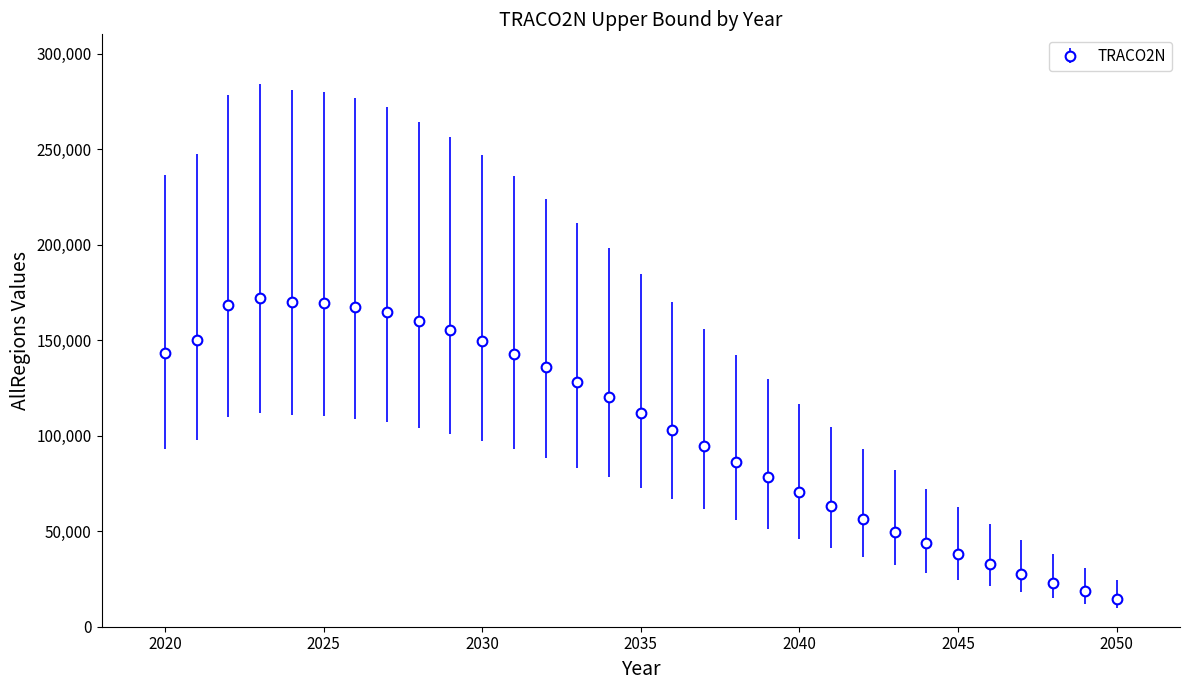

What is the average value?

103633.5